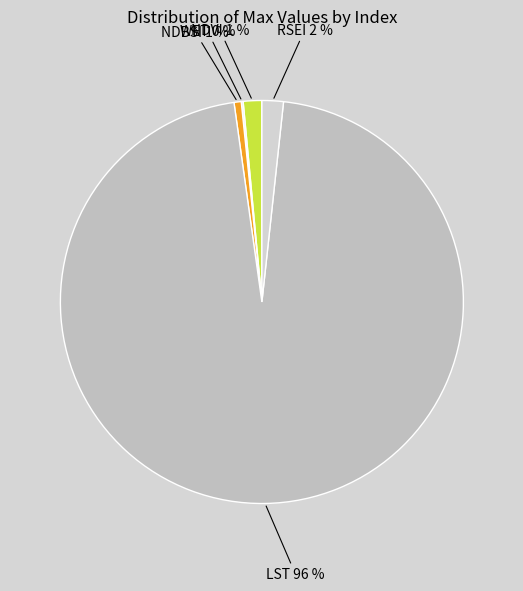

The NDBSI slice represents 11% of the pie. True or false?

False